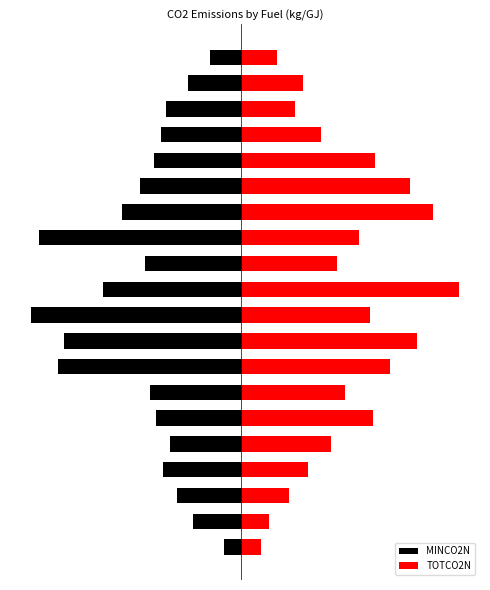

What is the average value of the MINCO2N series?

0.1